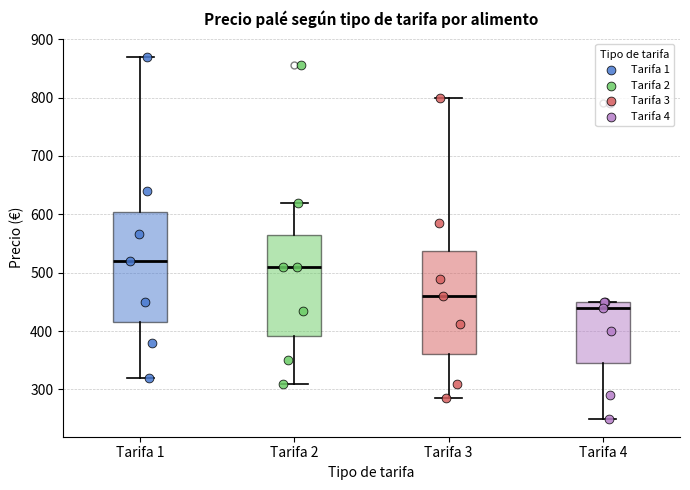

Where does the median line of the box for Tarifa 4 sit on the y-axis? The values are not printed on the chart, so give them approximately, as read against the axis.

440